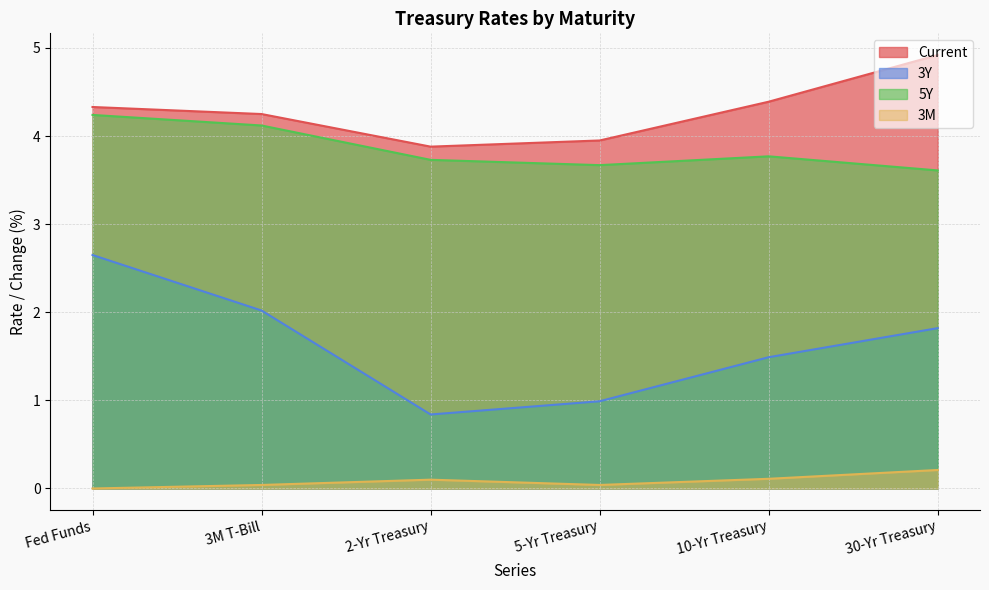

Which series has the widest spread of values?

3Y